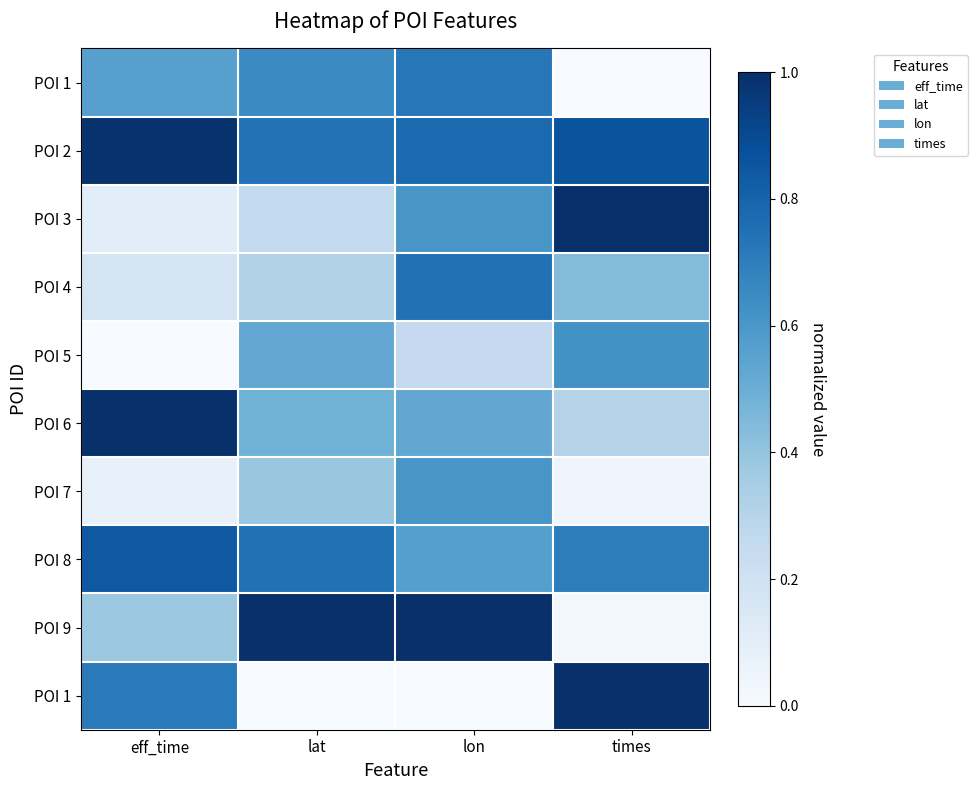

What is the maximum value shown in the chart?

1.0